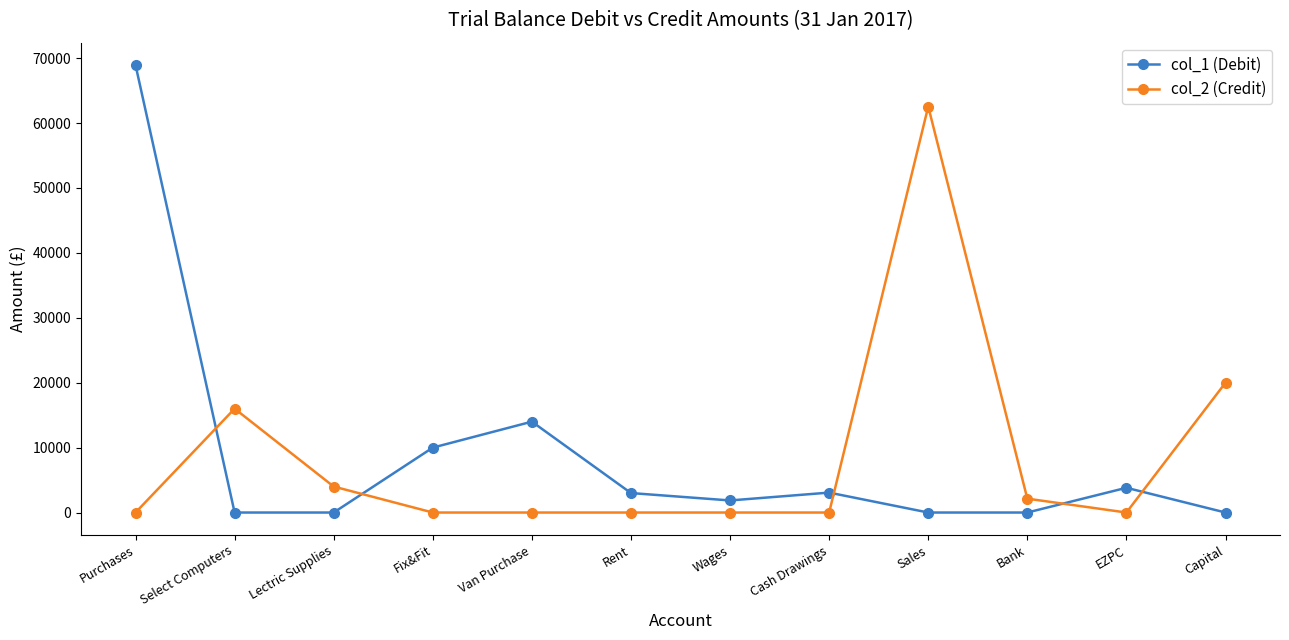

Is the value of col_2 (Credit) at Cash Drawings greater than the value of col_1 (Debit) at Van Purchase?

No